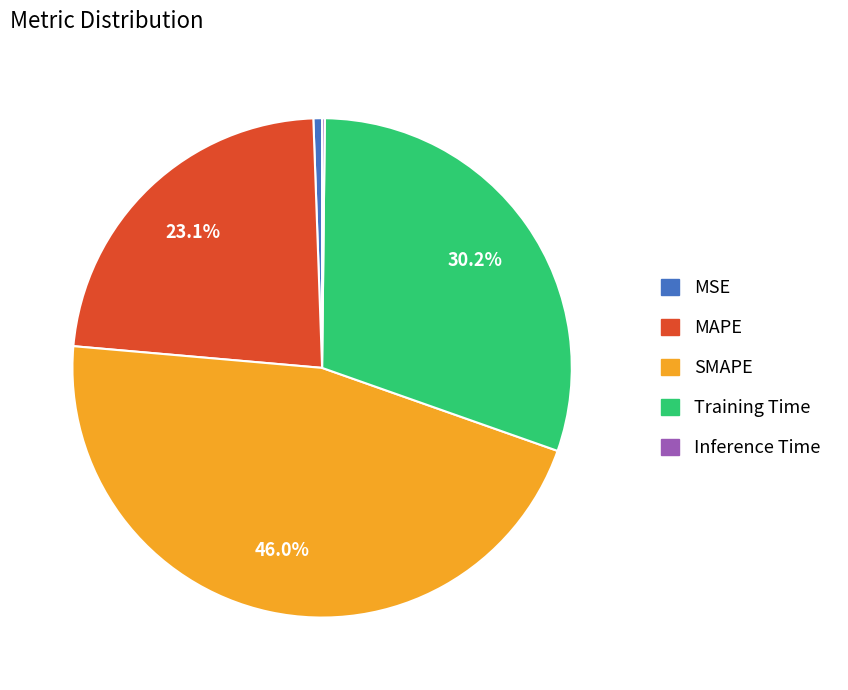

What percentage is NOT represented by MAPE?

76.9%